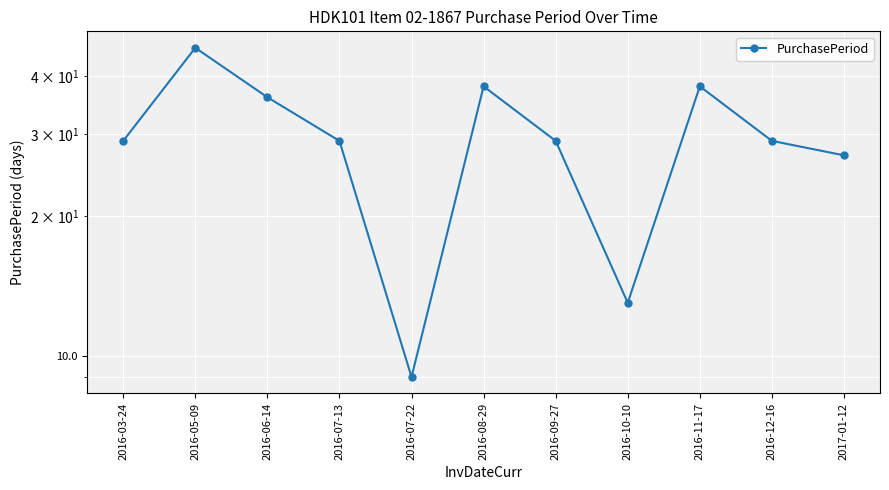

What is the smallest value displayed?

9